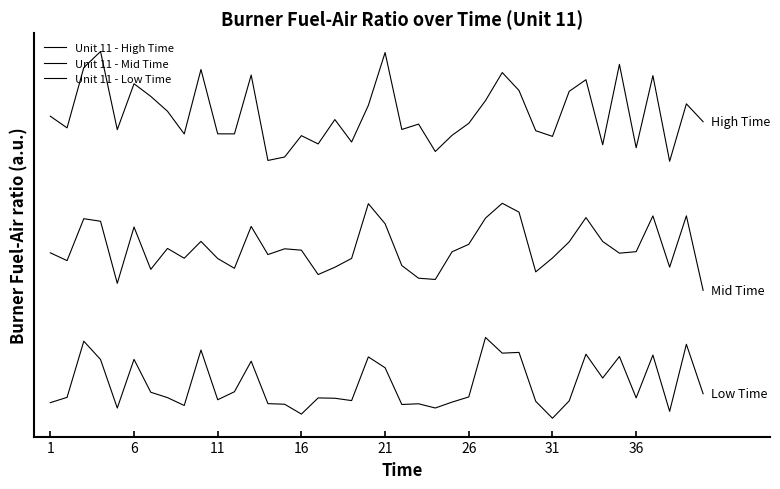

Does the chart have visible grid lines?

No